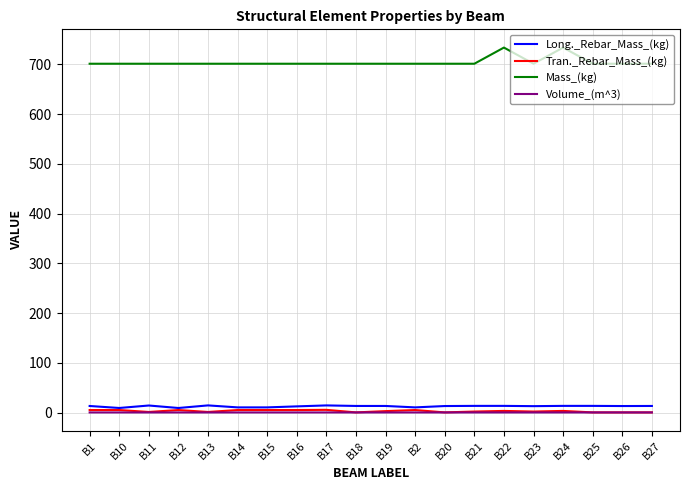

Is the value of Mass_(kg) at B21 greater than the value of Tran._Rebar_Mass_(kg) at B18?

Yes